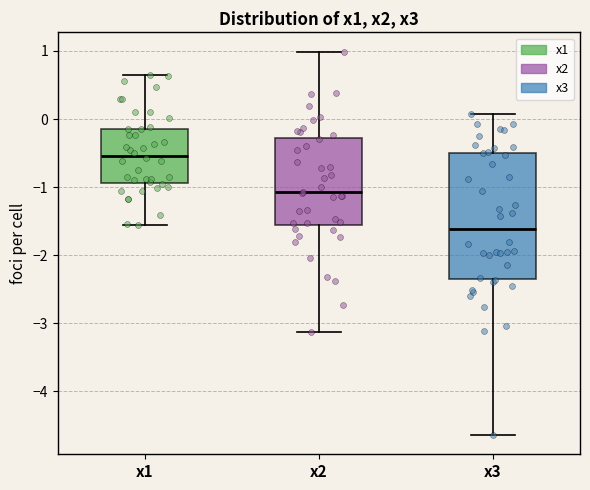

Where does the median line of the box for x1 sit on the y-axis? The values are not printed on the chart, so give them approximately, as read against the axis.

-0.5